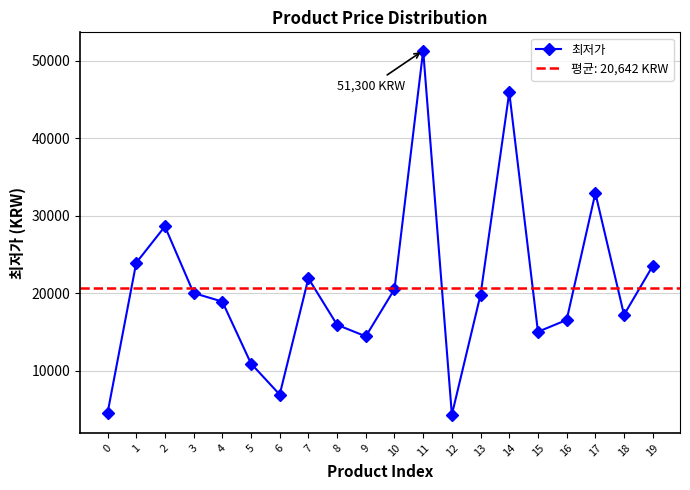

What value does the data have at 12, to the nearest 10?

4300